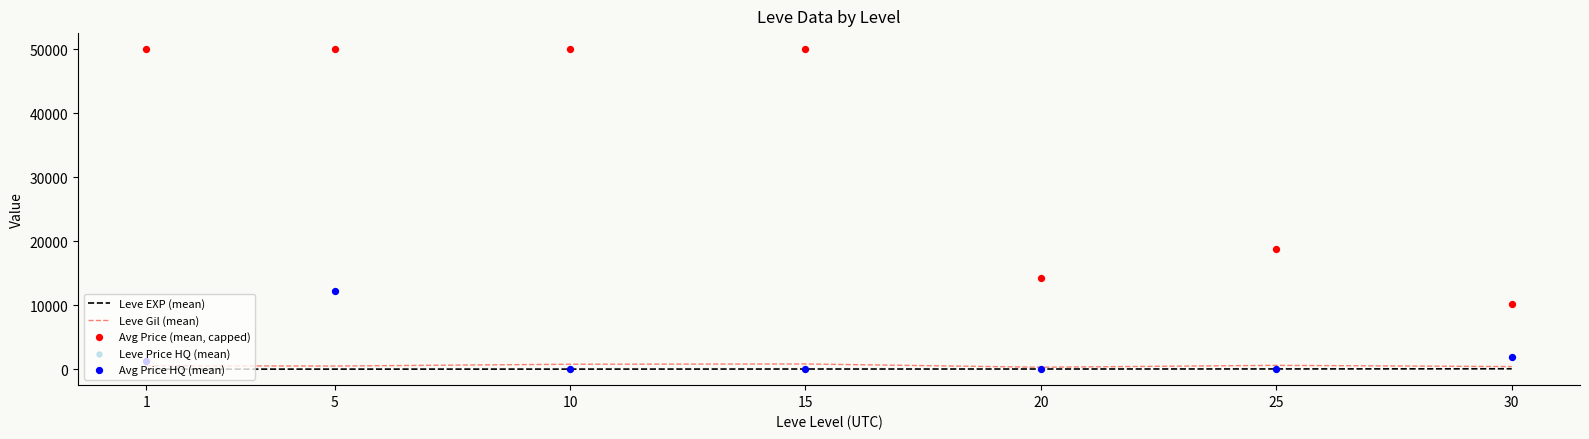

What is the total value across all series at 30?

14416.8